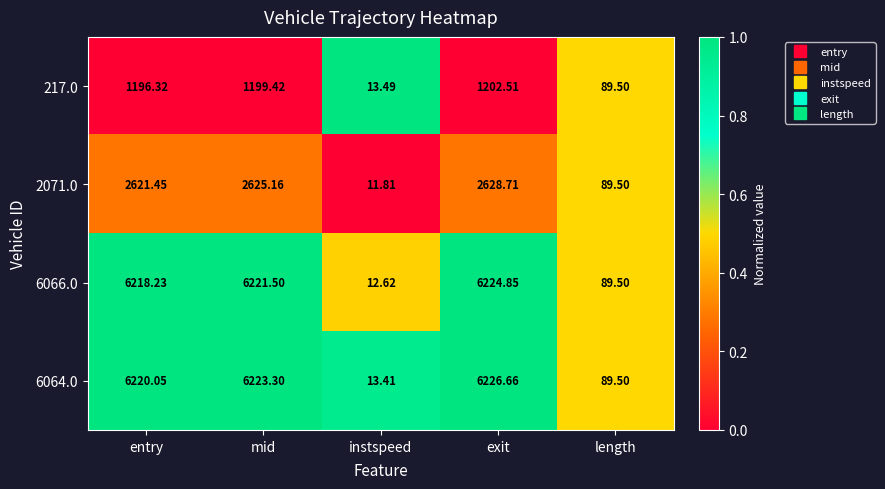

At which label is 6066.0 closest to 3118?

length